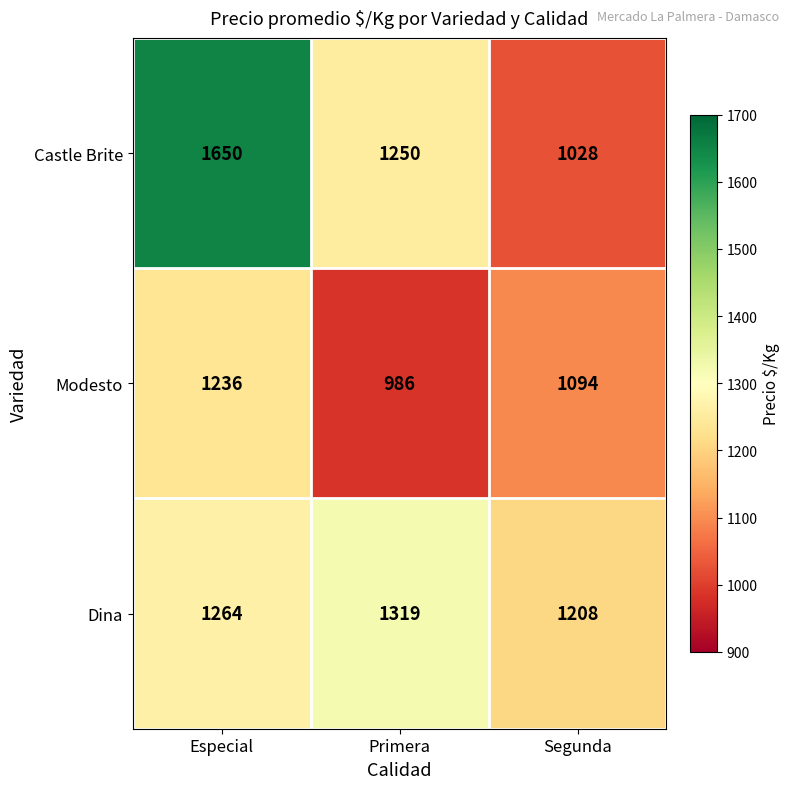

At which label is Modesto closest to 1111?

Segunda